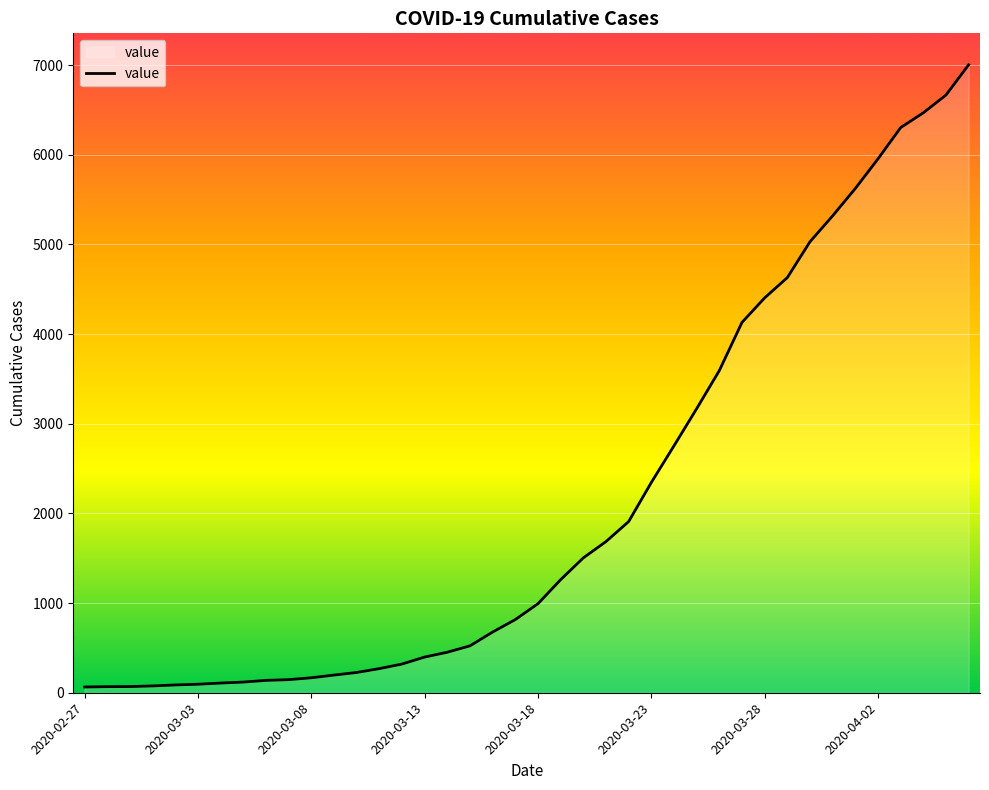

What is the maximum value shown in the chart?

7004